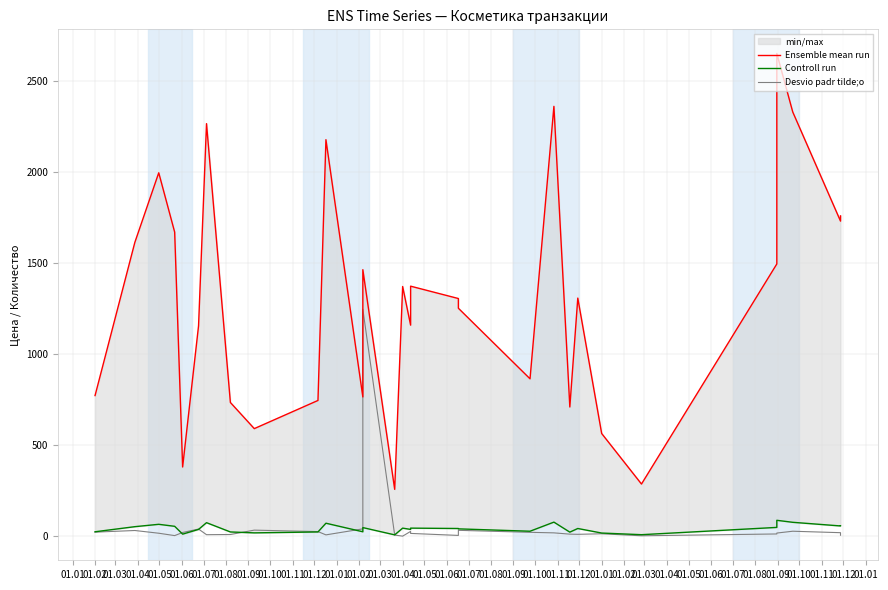

Does the chart have visible grid lines?

Yes